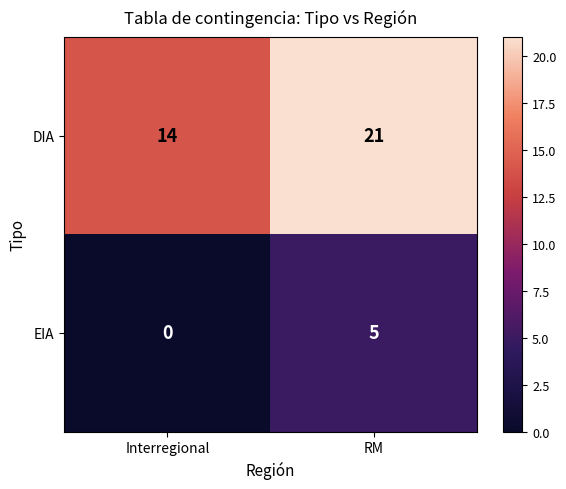

Which series has the largest total across all categories?

DIA